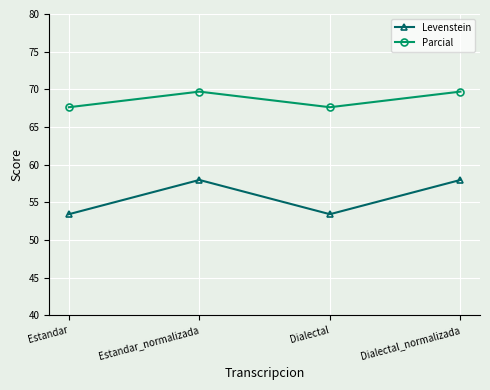

How many categories are shown in the chart?

4